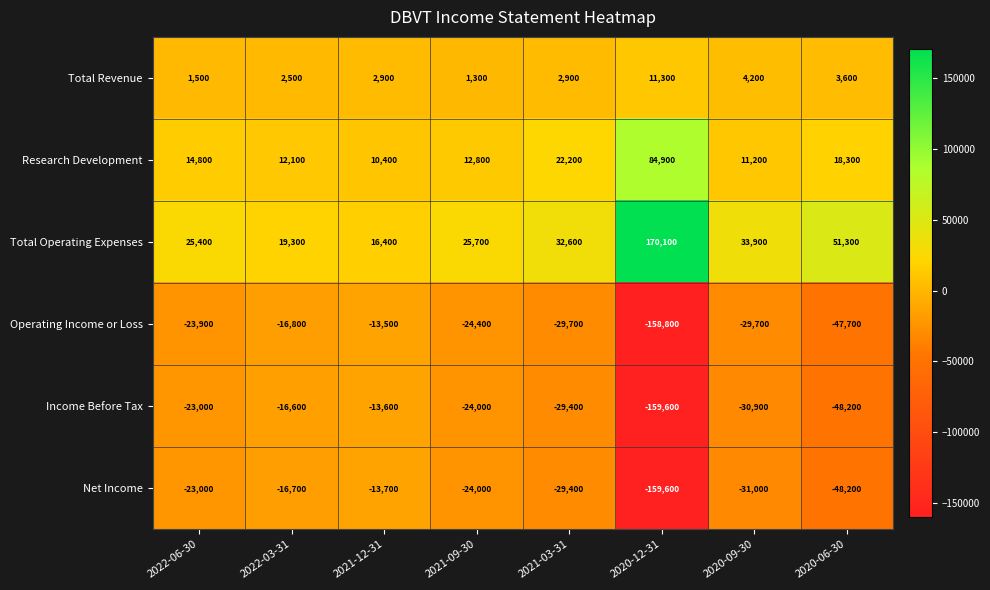

What is the total value across all series at 2021-03-31?

-30800